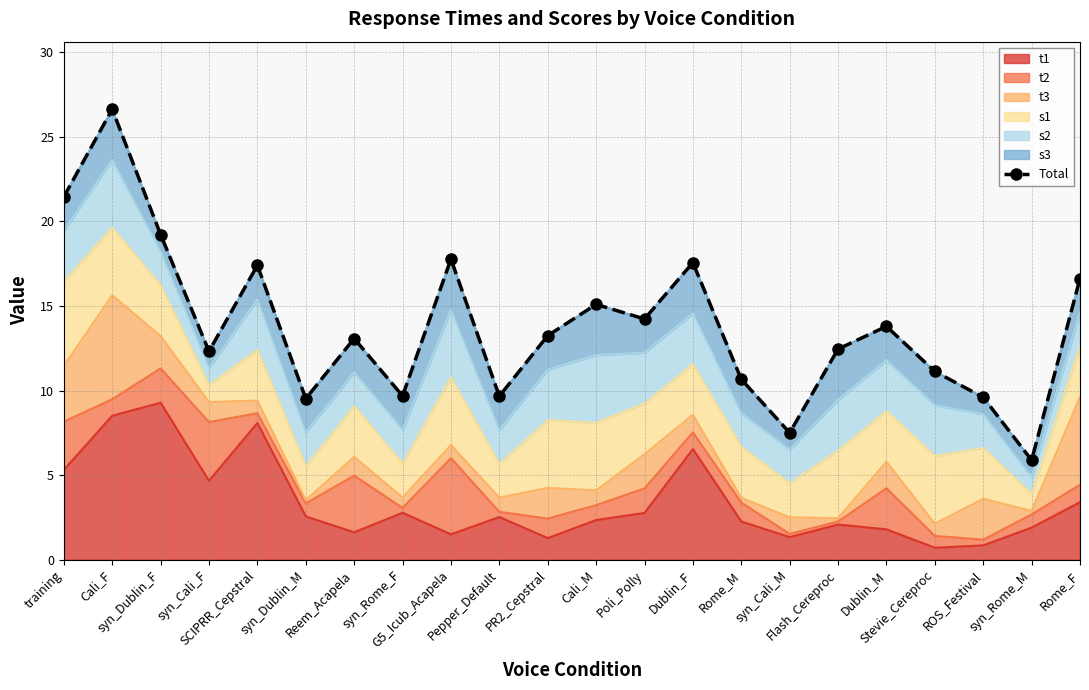

Between Poli_Polly and Dublin_F, which is larger?

Dublin_F